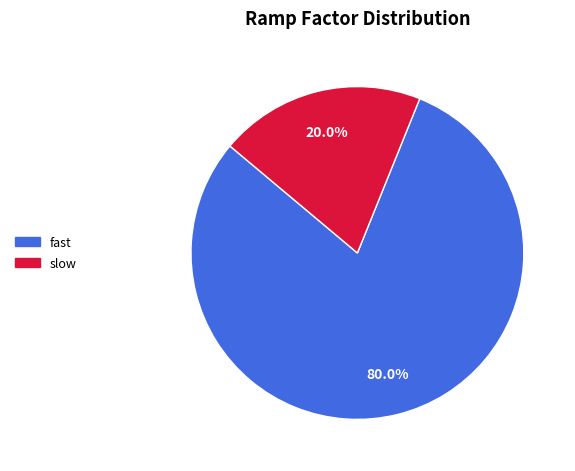

Combined, do fast and slow account for over 50%?

Yes